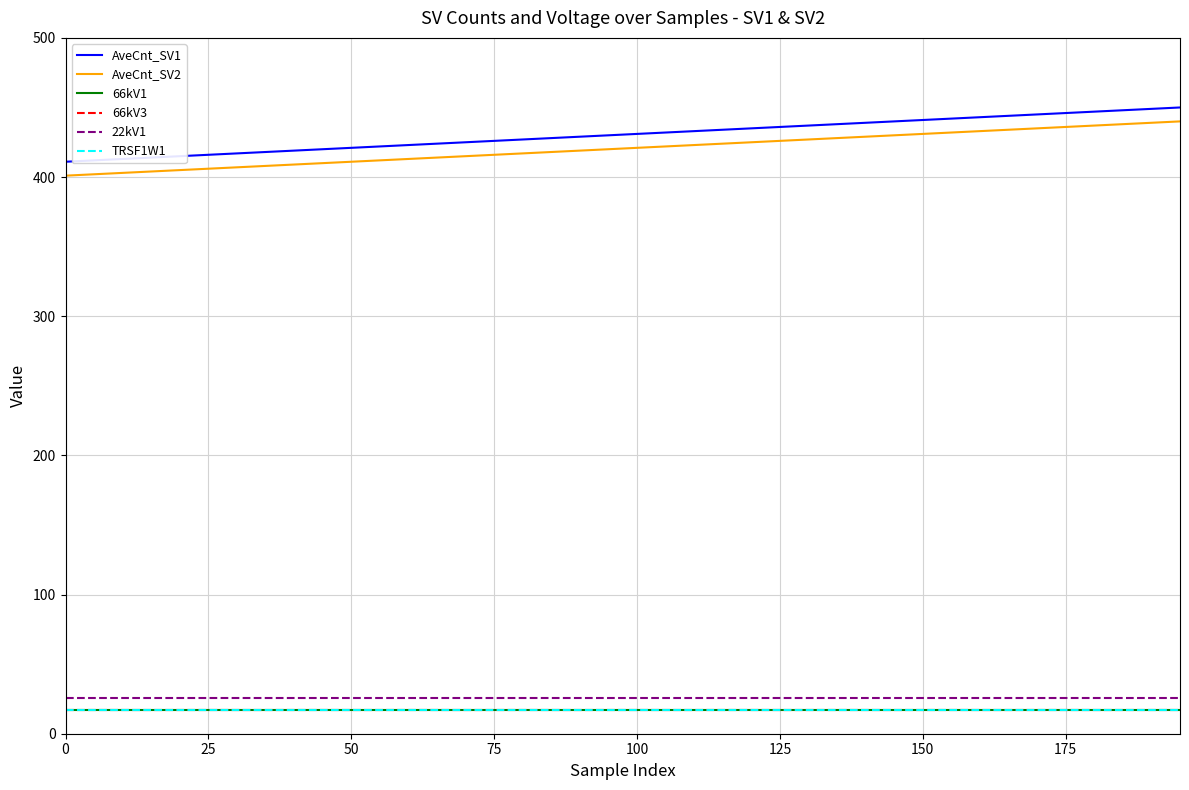

Does the chart display data point markers on the line(s)?

No